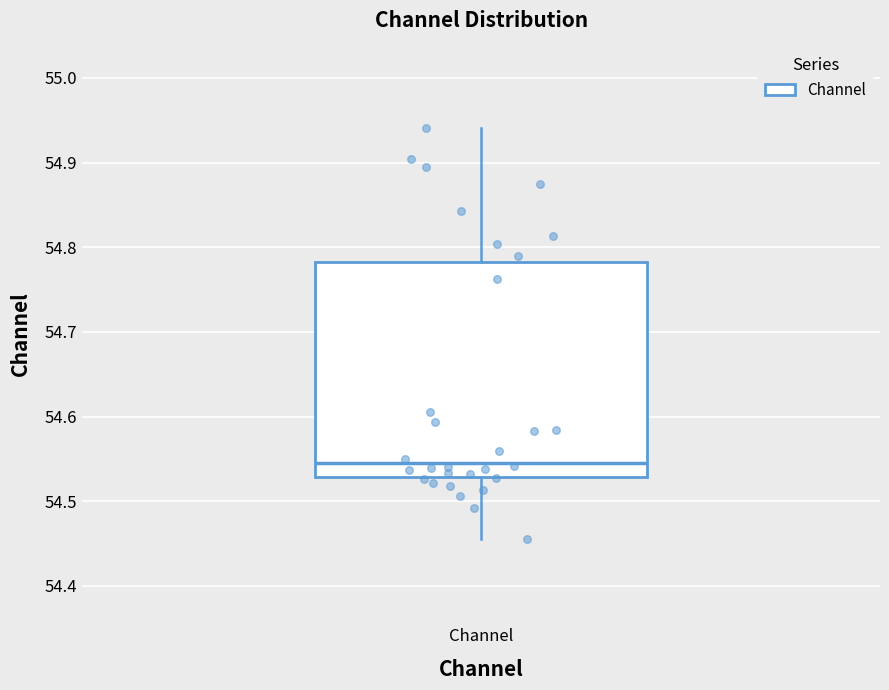

Read this box plot against the y-axis: the position of the median line, the range covered by the box, and the ends of both whiskers. The values are not printed on the chart, so give them approximately, as read against the axis.

median 54.55, box 54.53 to 54.78, whiskers 54.46 to 54.94